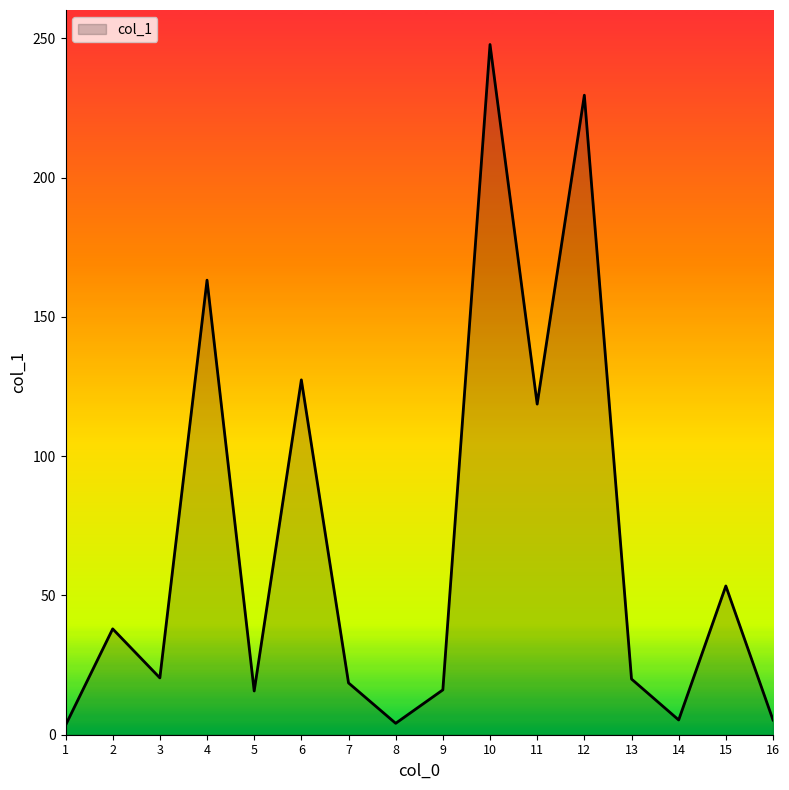

How many values are below 20?

7